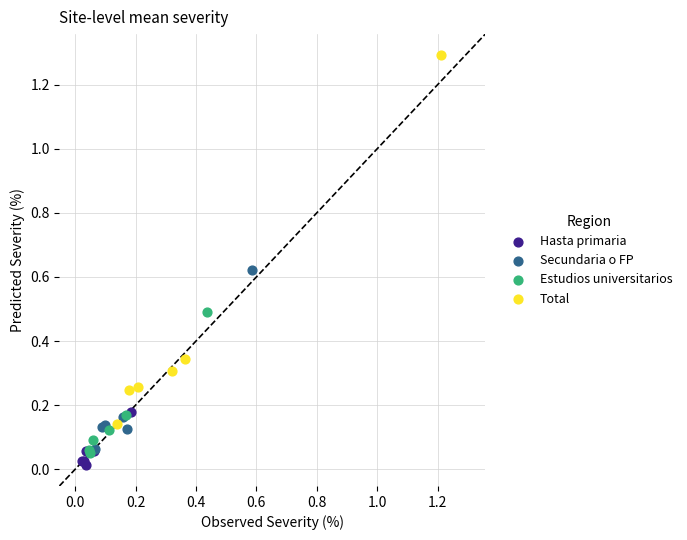

What are all the series names shown in the legend?

Hasta primaria, Secundaria o FP, Estudios universitarios, Total